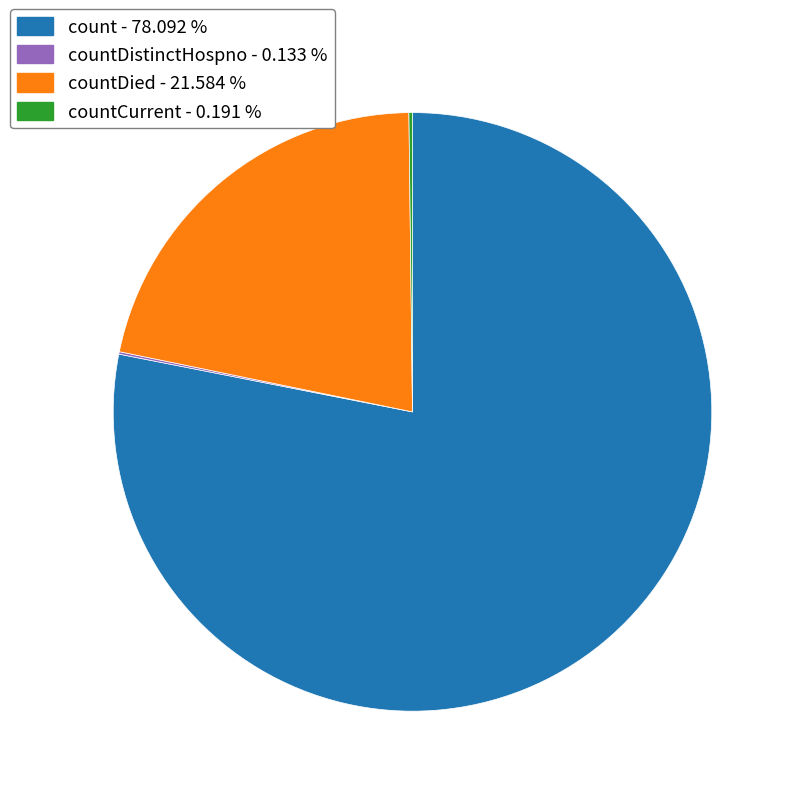

Is there any slice that represents more than half of the pie?

Yes